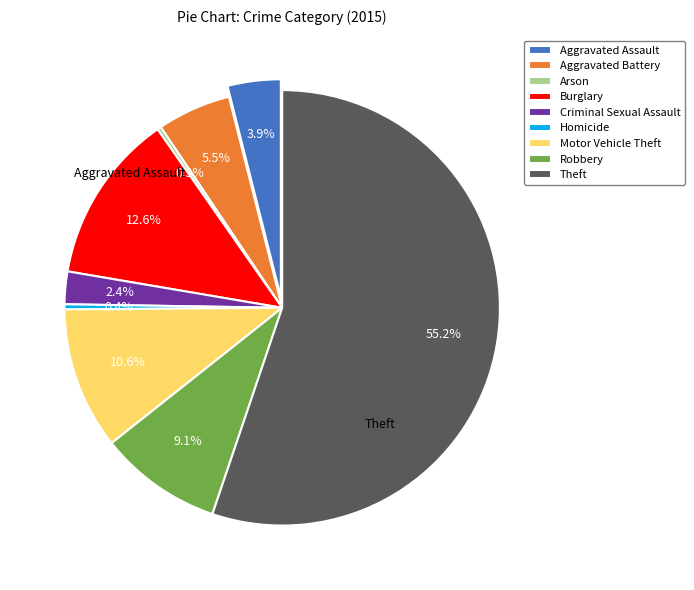

To the nearest percent, what is the difference between the largest and smallest slice percentages?

55%